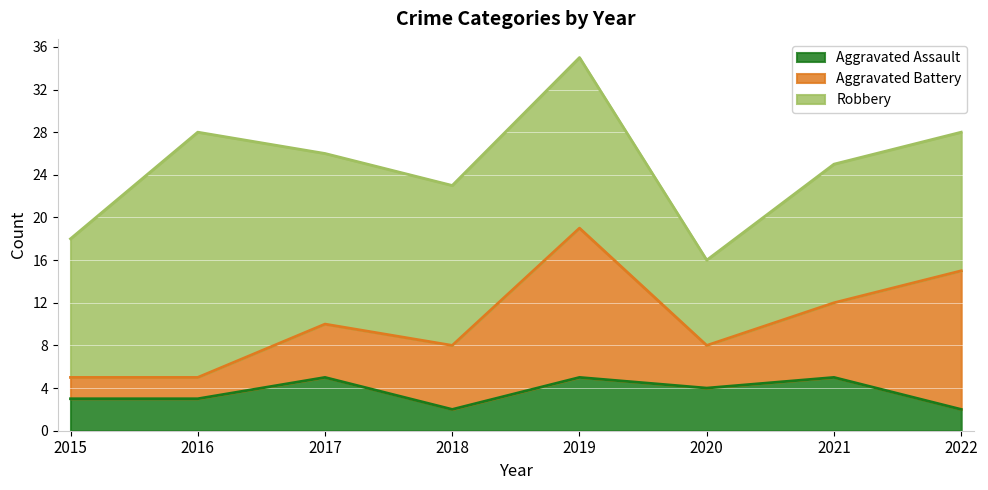

Between 2016 and 2019, which series saw the biggest shift?

Aggravated Battery